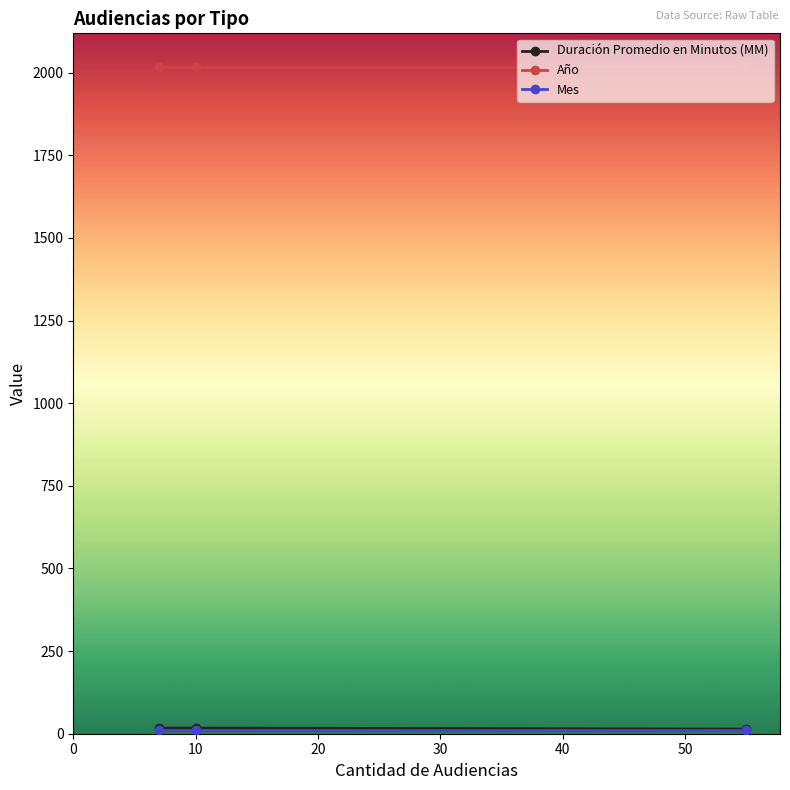

Which series has the largest total across all categories?

Año